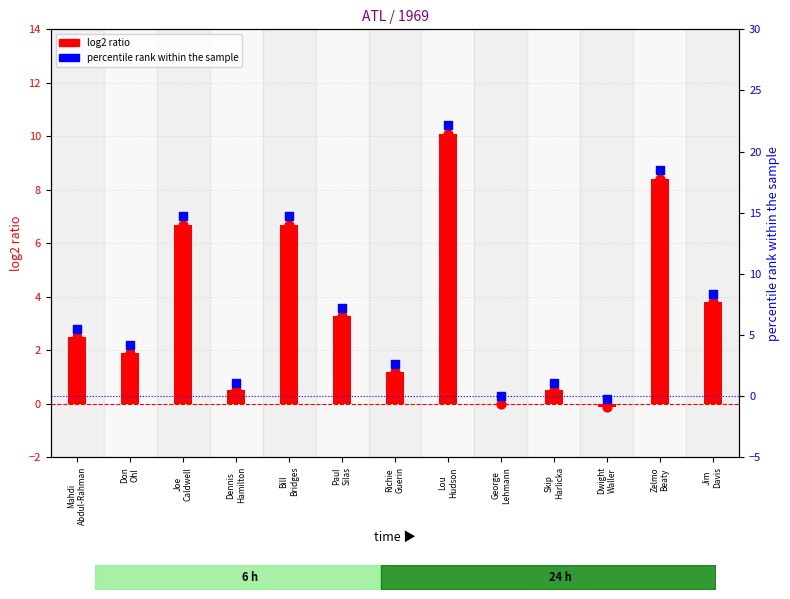

What is the total value across all series at Paul
Silas?

10.6